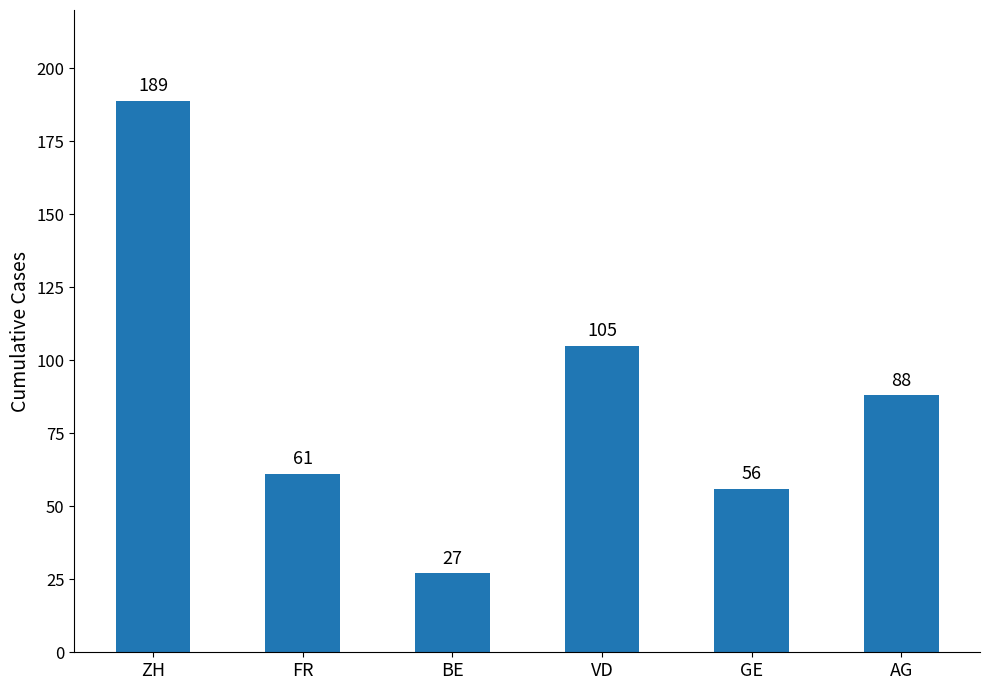

Where is the data nearest to the value 108?

VD